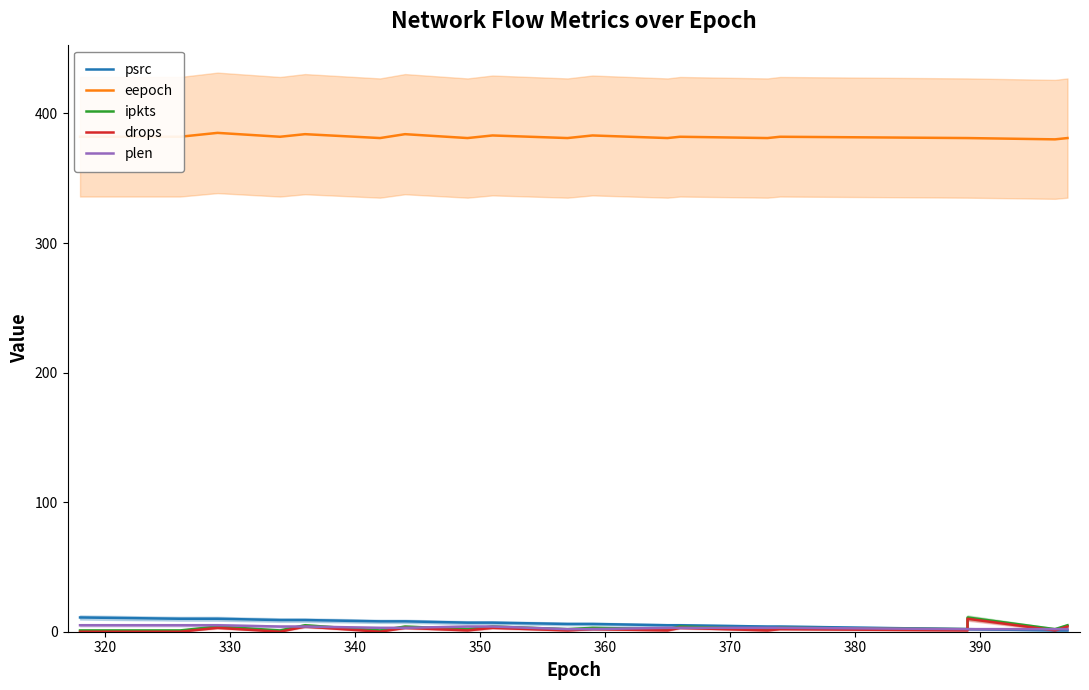

The ipkts series shows 1 at 350. True or false?

False